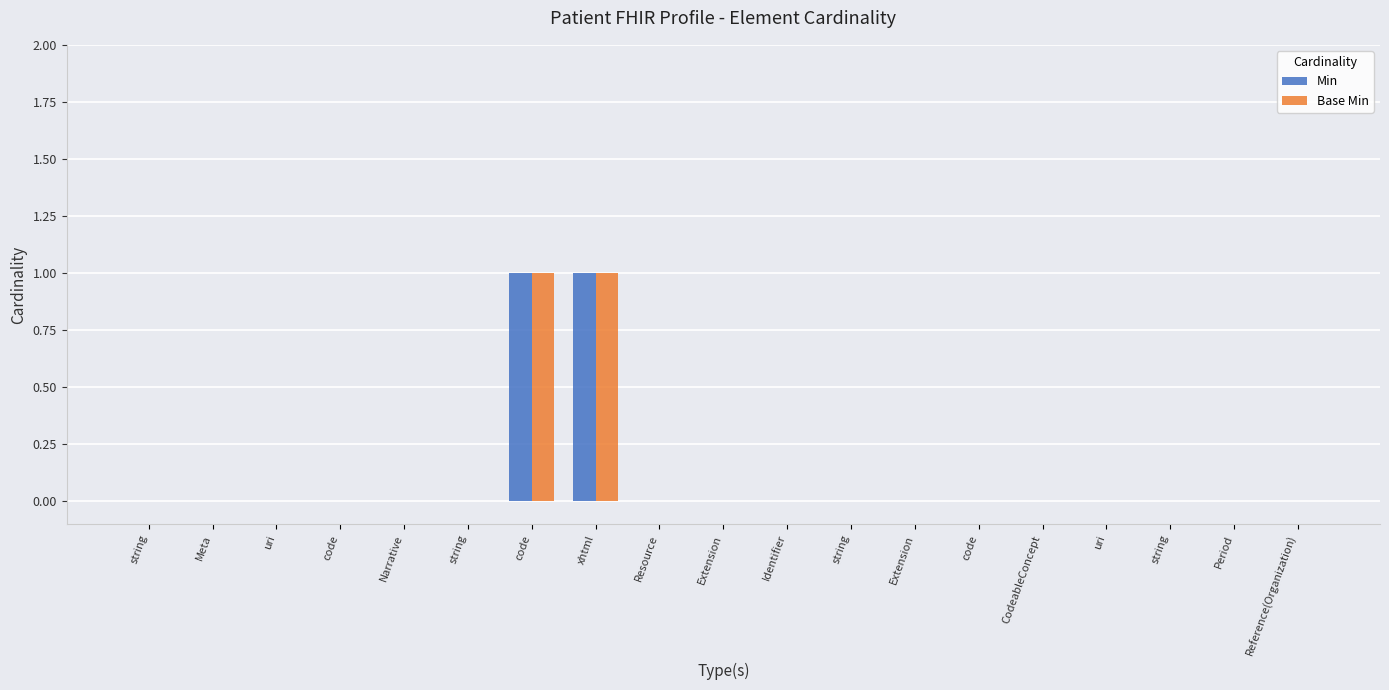

What is the label of the 15th bar from the left?

CodeableConcept